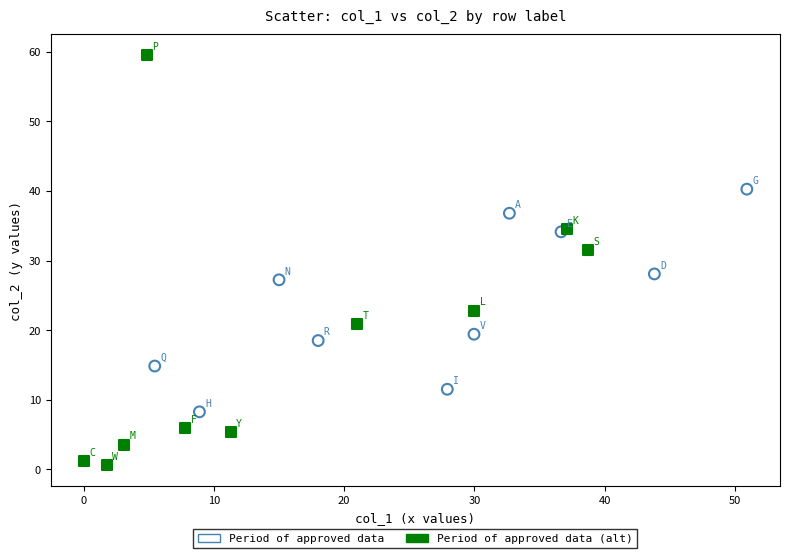

What are all the series names shown in the legend?

Period of approved data, Period of approved data (alt)